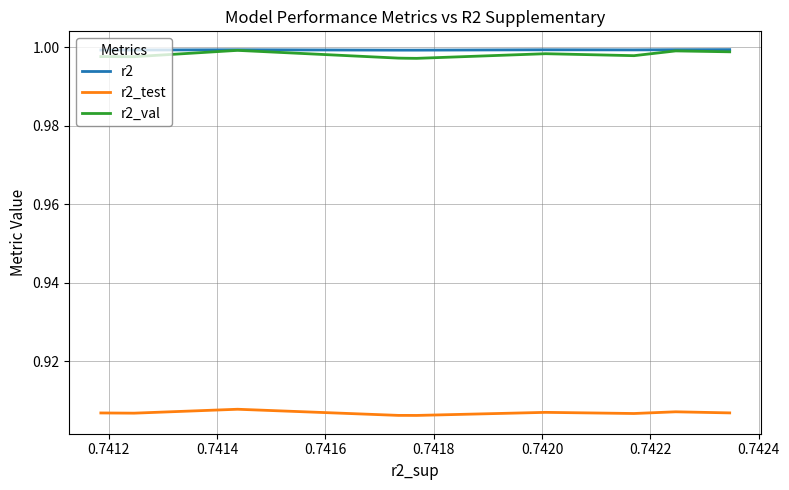

What is the sum of all r2_test values?

9.1